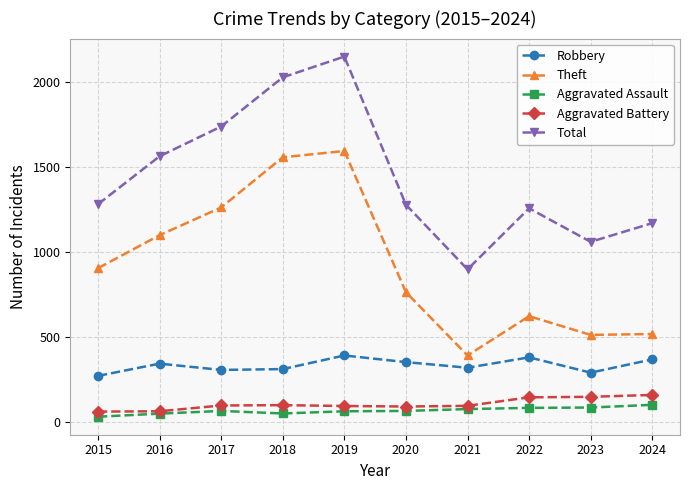

What is the value of the Robbery point at the 3rd from the left?

306